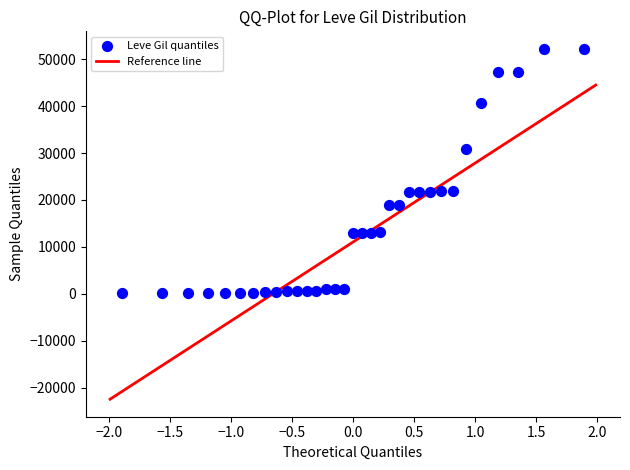

What is the range of Y values (max minus min)?

52110